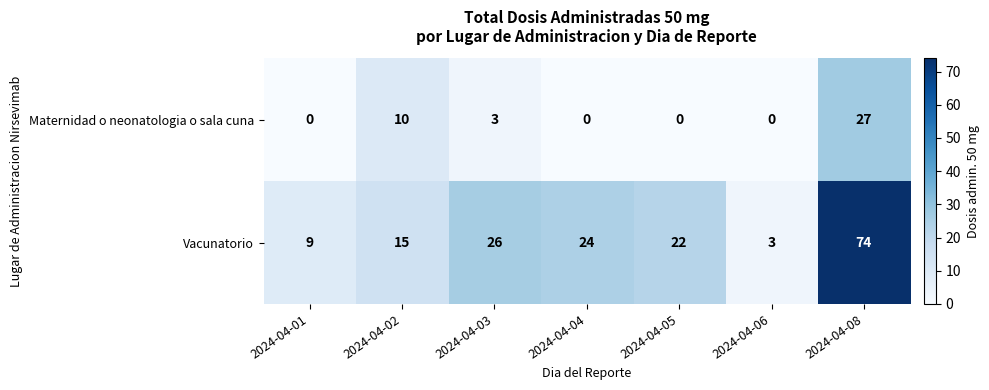

What is the approximate value of Vacunatorio at 2024-04-04, to the nearest 5?

25